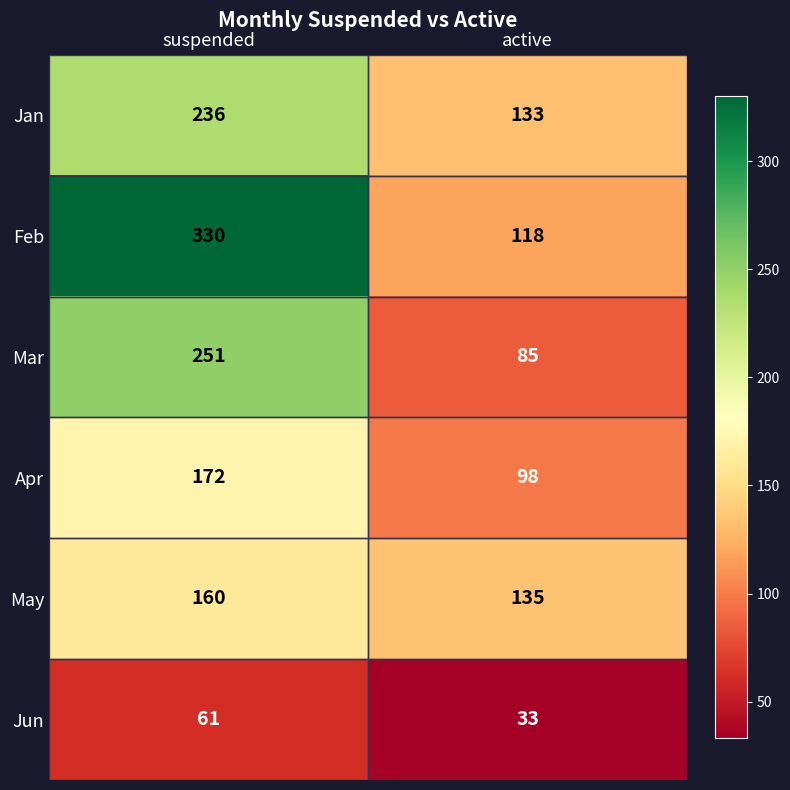

Which label corresponds to the smallest value in the chart?

active